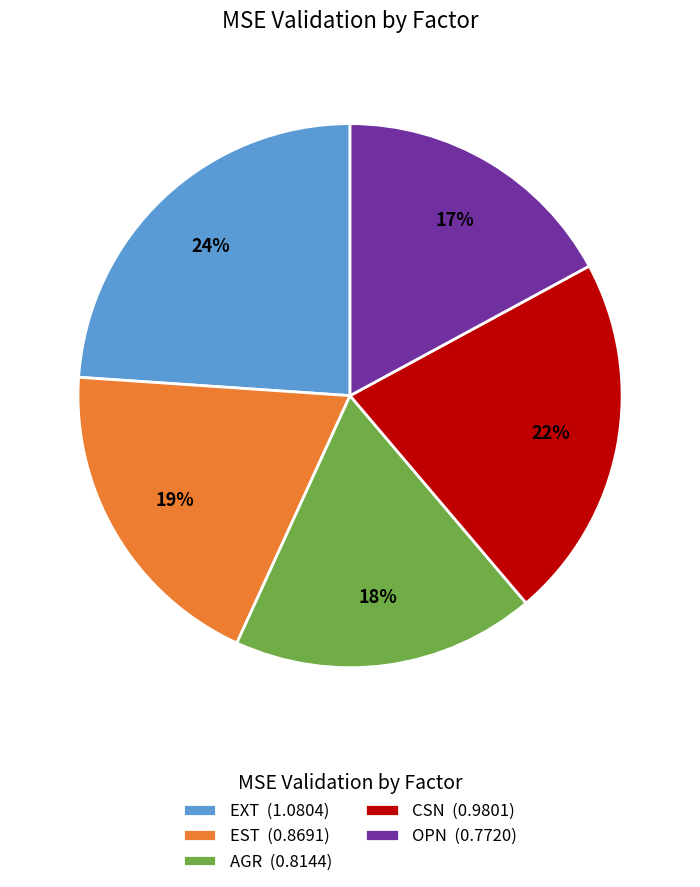

Count the number of slices in the pie.

5